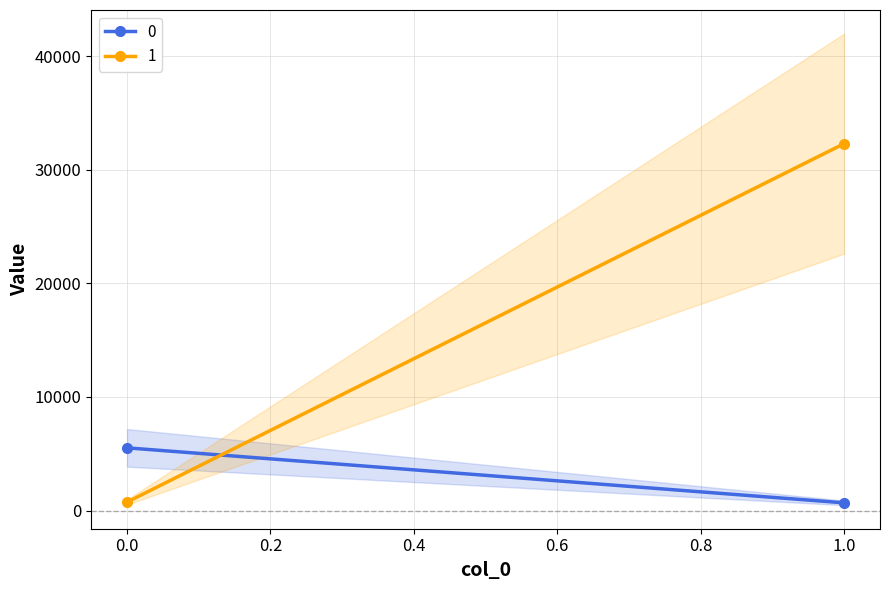

Rank the series by their maximum value, from lowest to highest.

0, 1